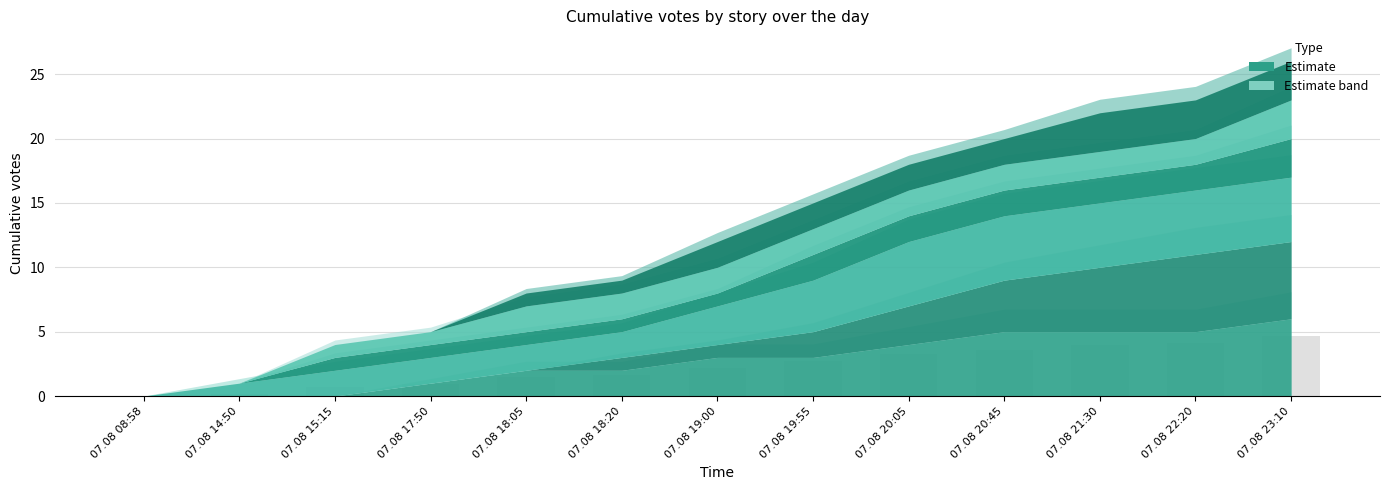

What is the approximate value at 07.08 19:55?

2.7